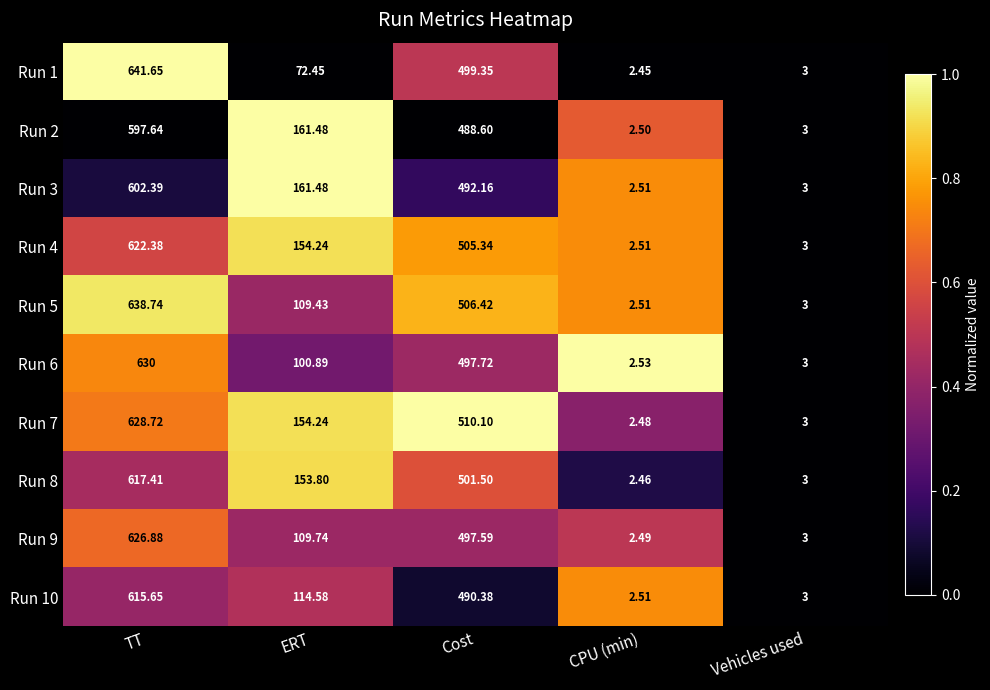

Where does the Run 1 series first go above 72?

TT